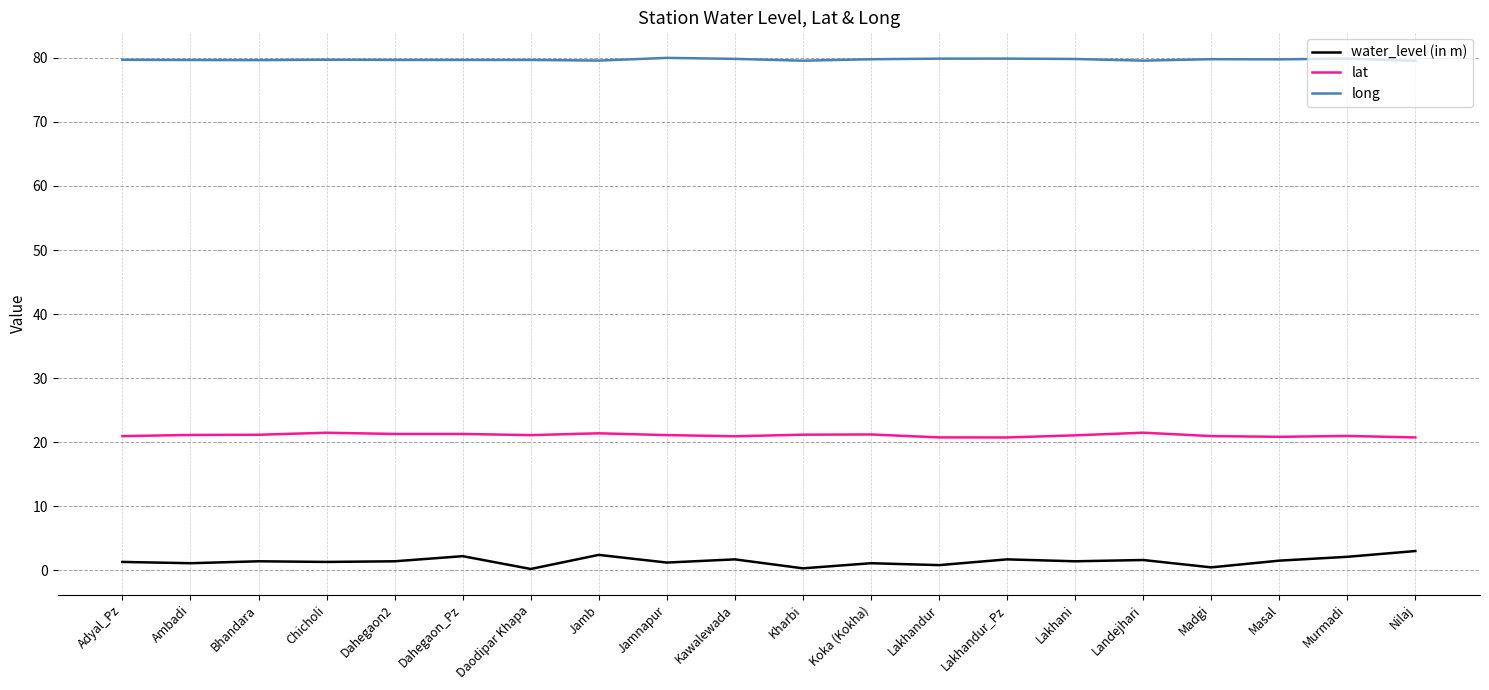

What is the spread (max minus min) of values at Ambadi?

78.6